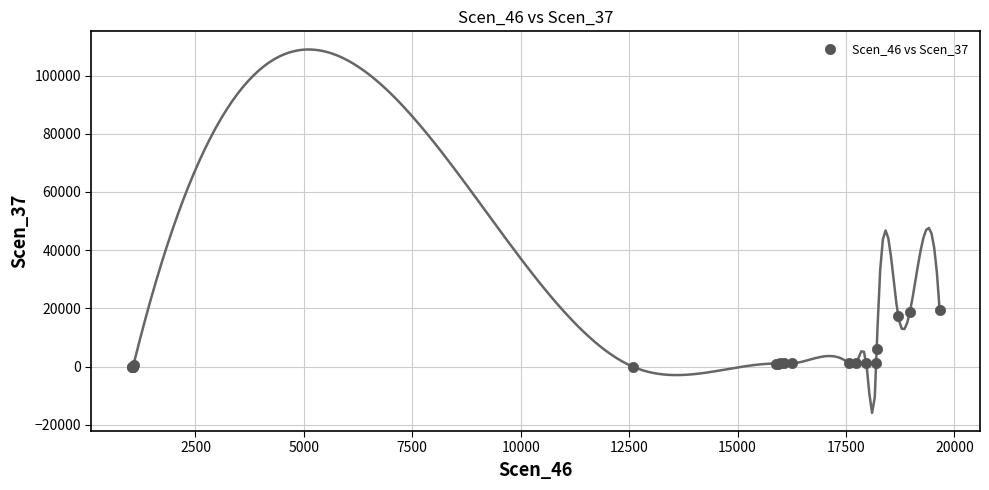

What Y value in the scatter plot is closest to 9770?

5976.8